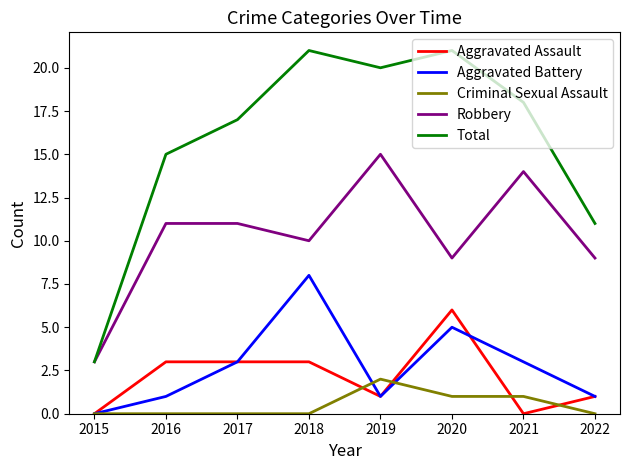

What is the lowest value of the Robbery series?

3